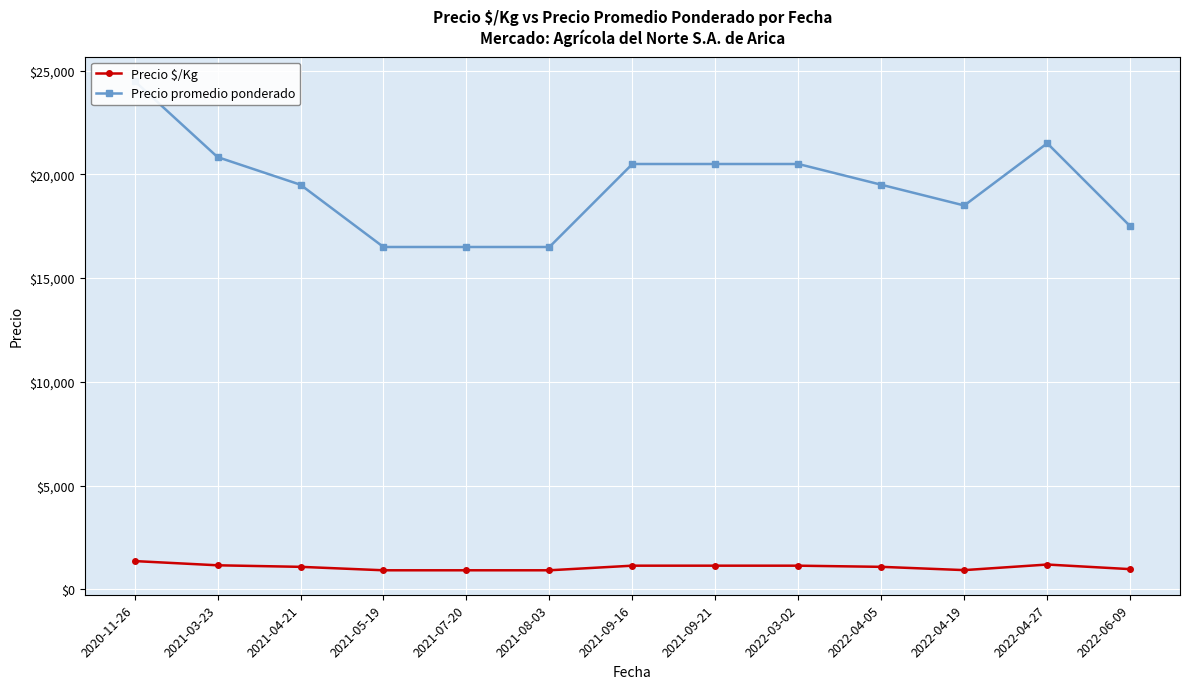

The value of Precio $/Kg at 2021-07-20 is 917.0. True or false?

True